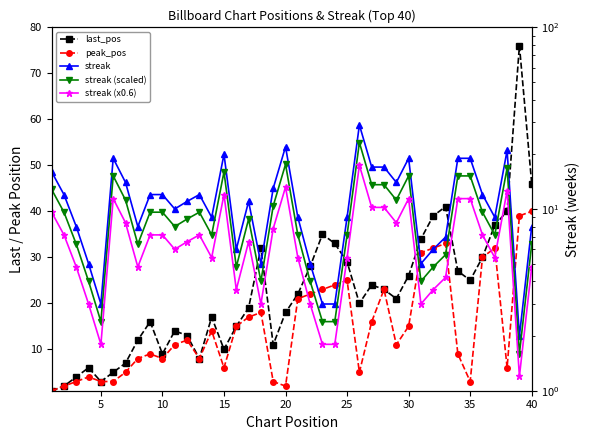

How many interior local peaks does the peak_pos series have?

9